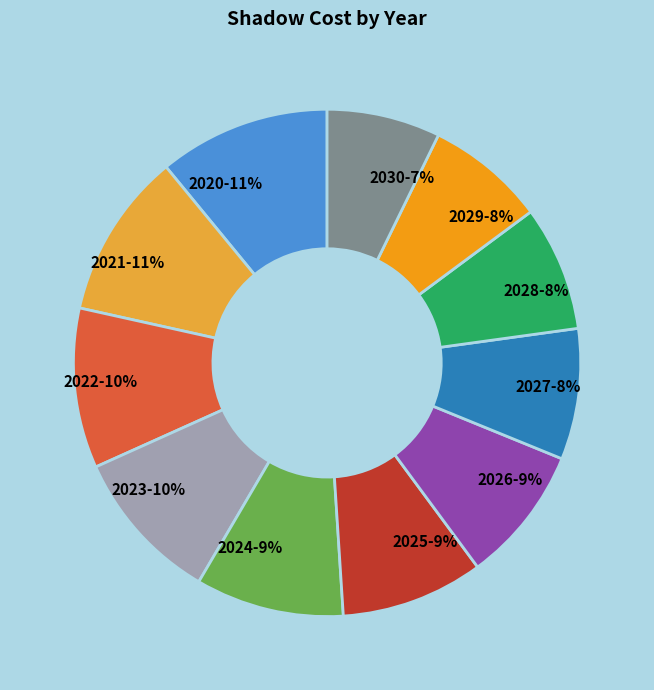

How many segments does this pie chart have?

11